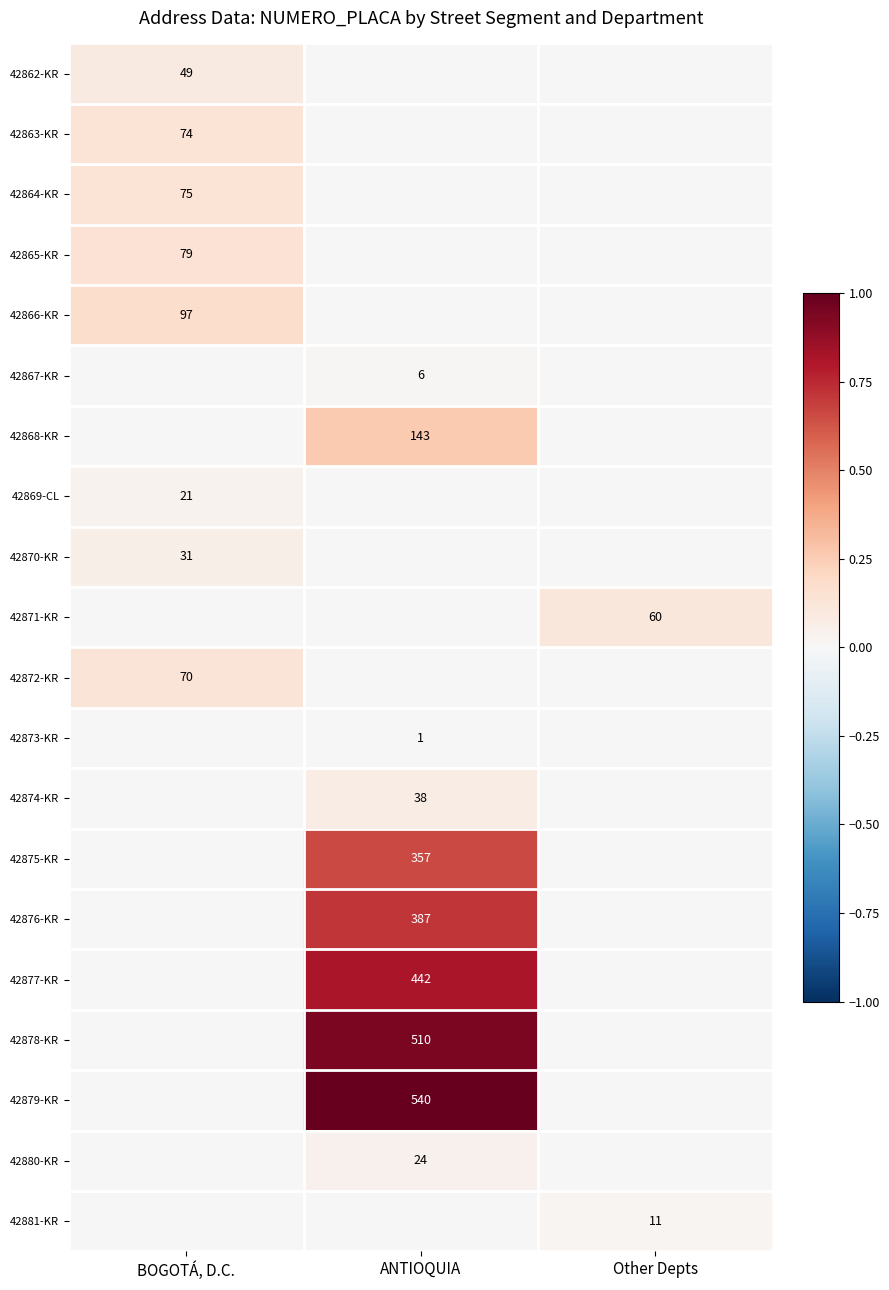

The value of 42866-KR at BOGOTÁ, D.C. is 65. True or false?

False